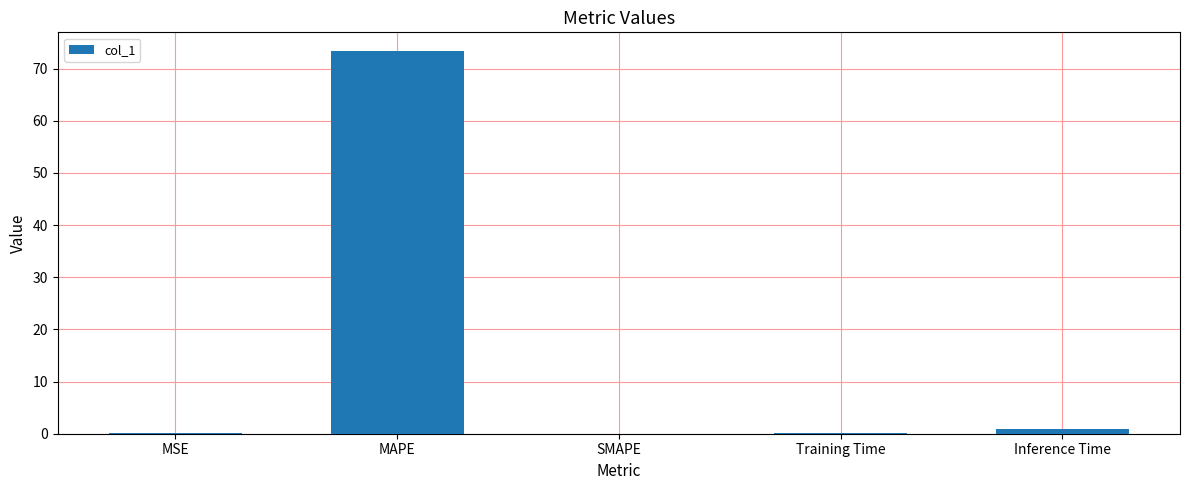

Between MSE and MAPE, which is larger?

MAPE